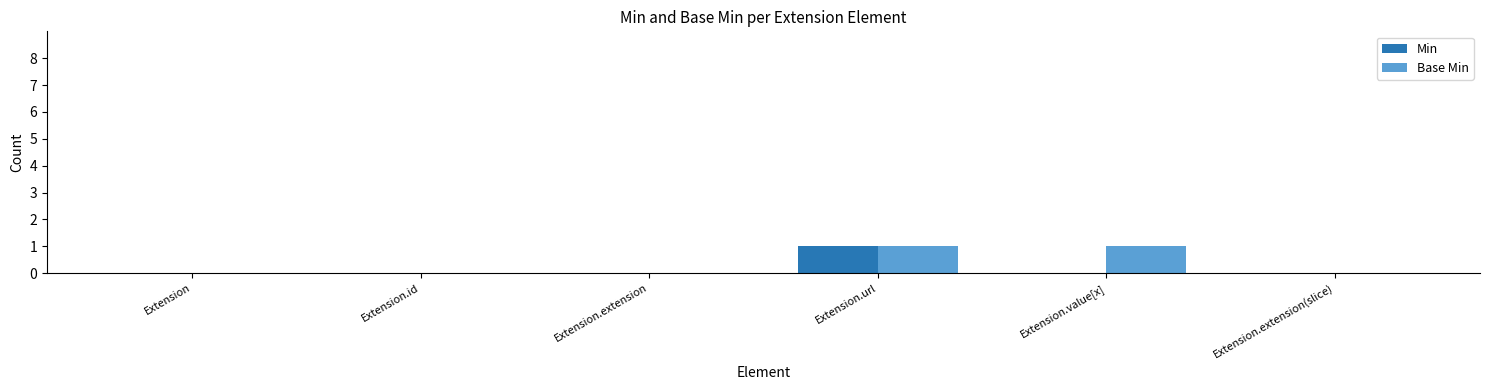

What is the maximum value shown in the chart?

1